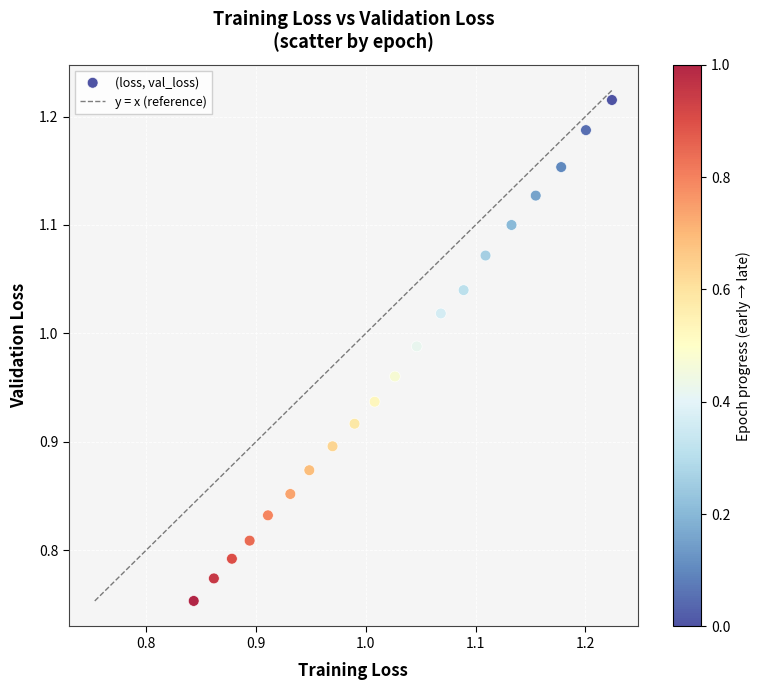

What is the range of Y values (max minus min)?

0.5